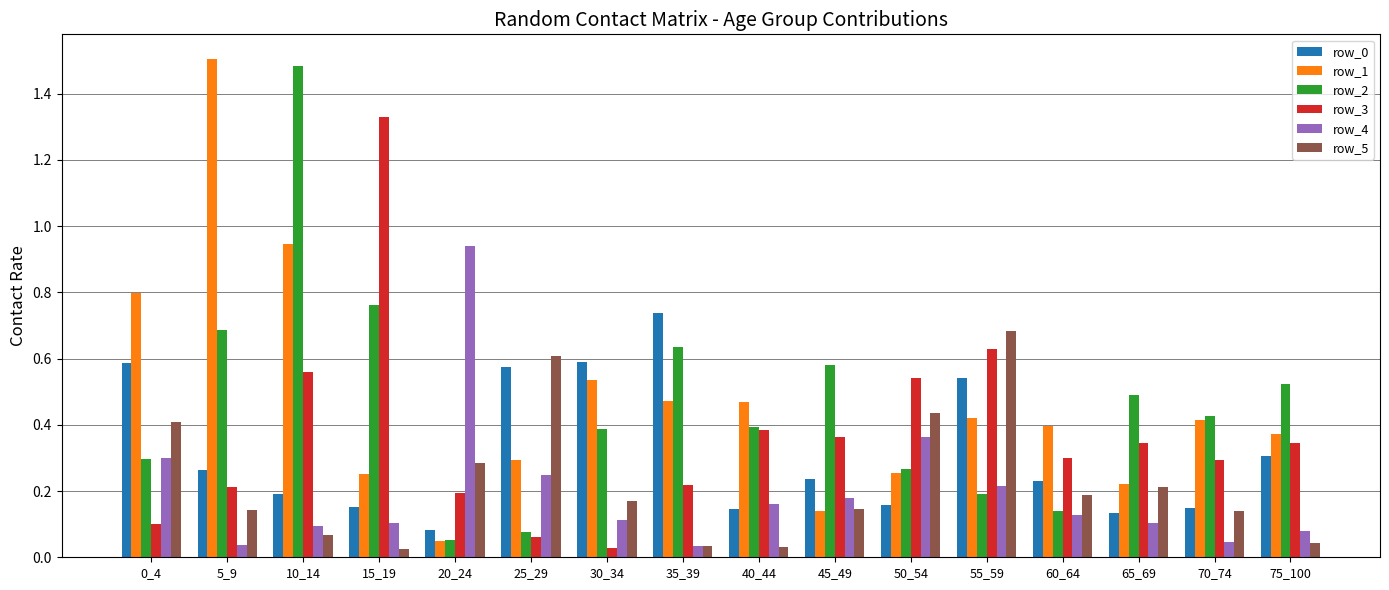

Is it true that row_0 equals 0.2 at 25_29?

False